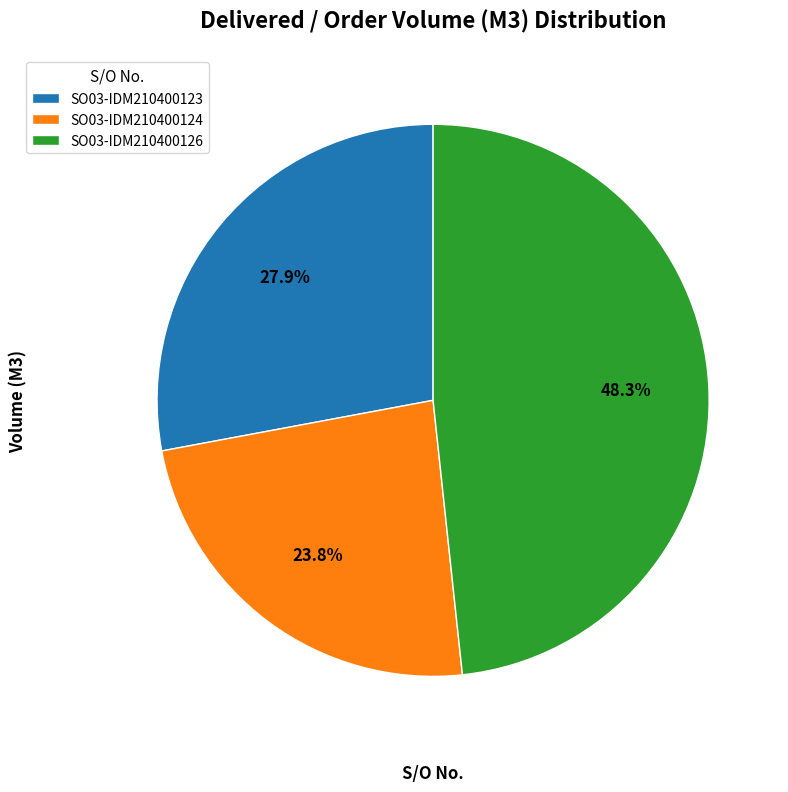

What is the ratio of the value at SO03-IDM210400123 to the value at SO03-IDM210400124?

1.2